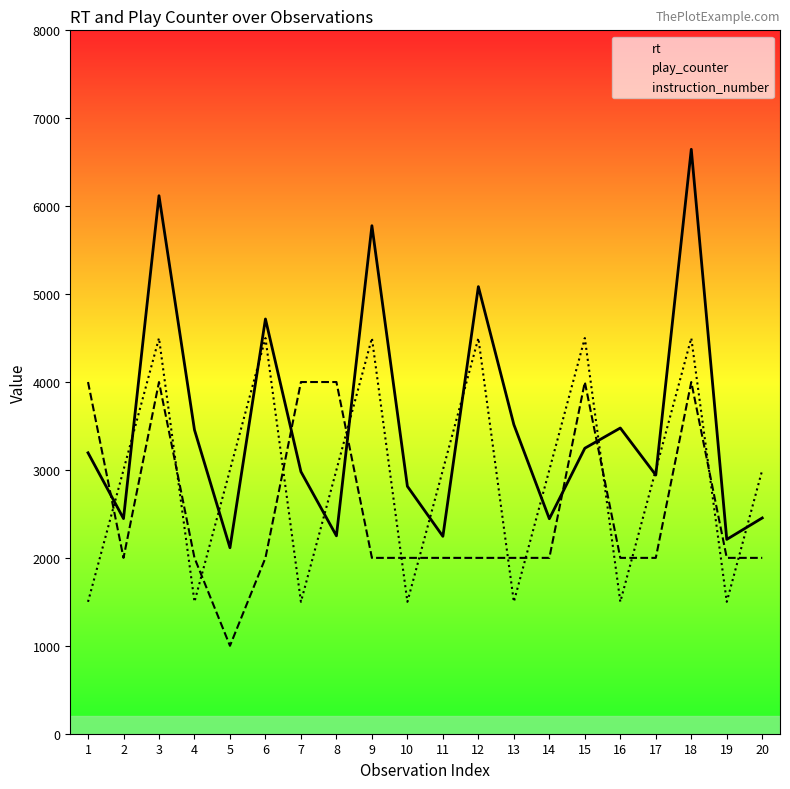

What is the value of the instruction_number point at the 5th from the left?

3000